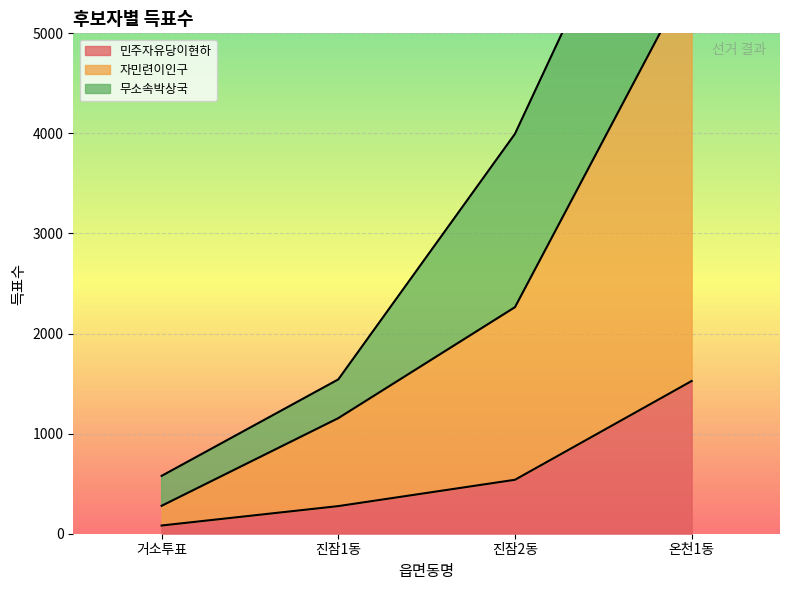

What is the sum of the 자민련이인구 values at 진잠2동 and 온천1동?

7865